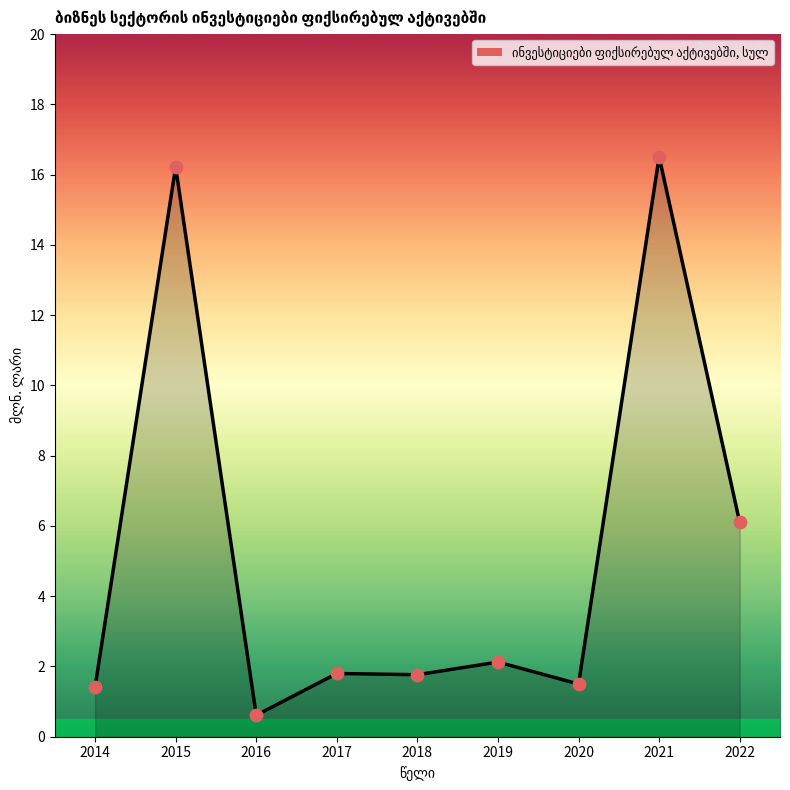

What is the change in value from 2014 to 2016?

-0.8